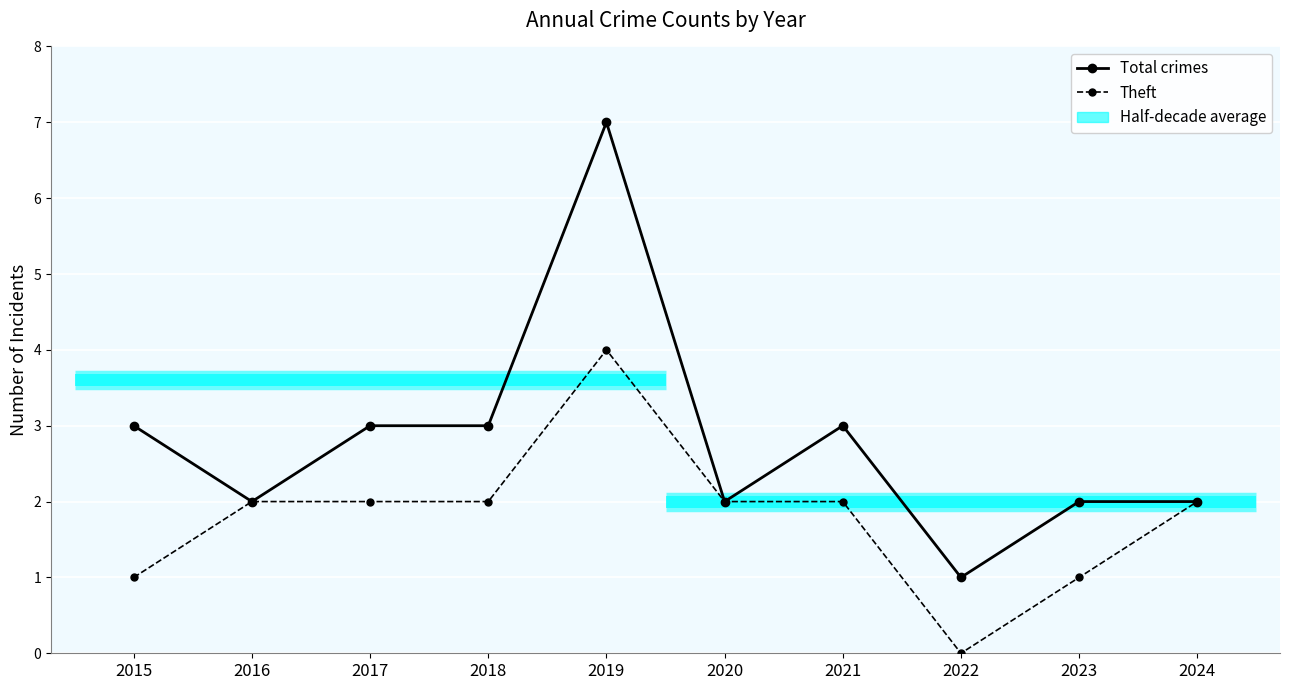

What is the approximate value of Theft at 2019?

4